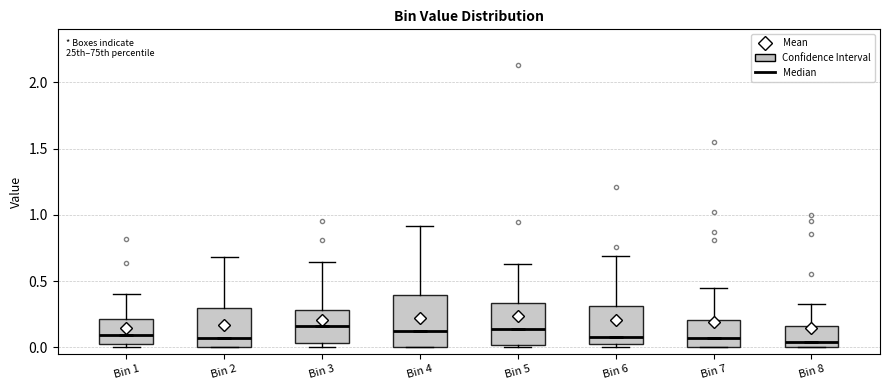

Which box is the tallest, from its lower edge to its upper edge?

Bin 4